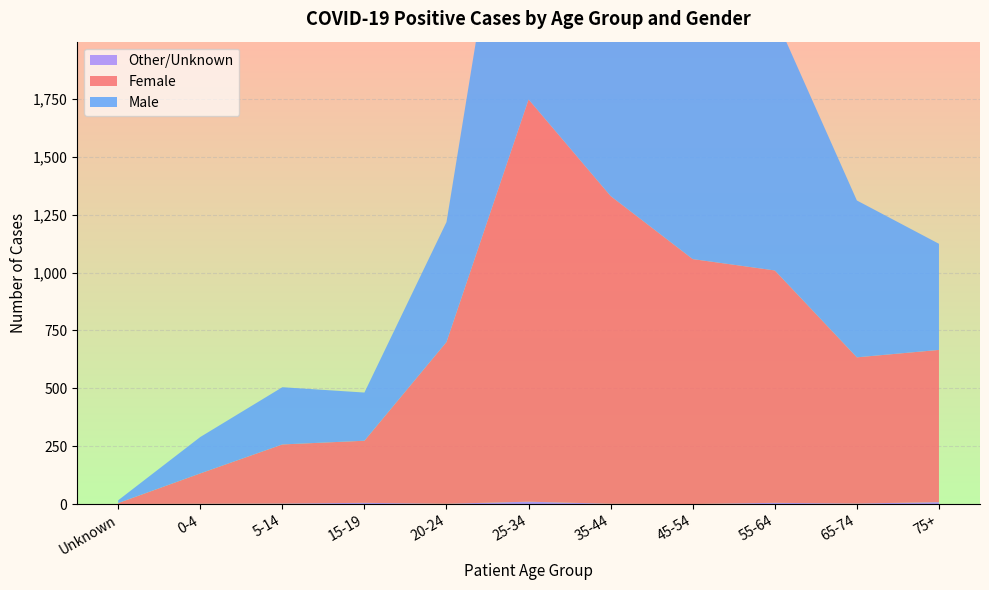

Reading left to right, what are all the values shown in this chart?

Female: 4	131	255	268	698	1736	1328	1057	1003	631	657
Male: 12	157	247	208	518	1646	1350	1115	1098	677	458
Other/Unknown: 1	2	3	6	2	11	2	1	6	3	9